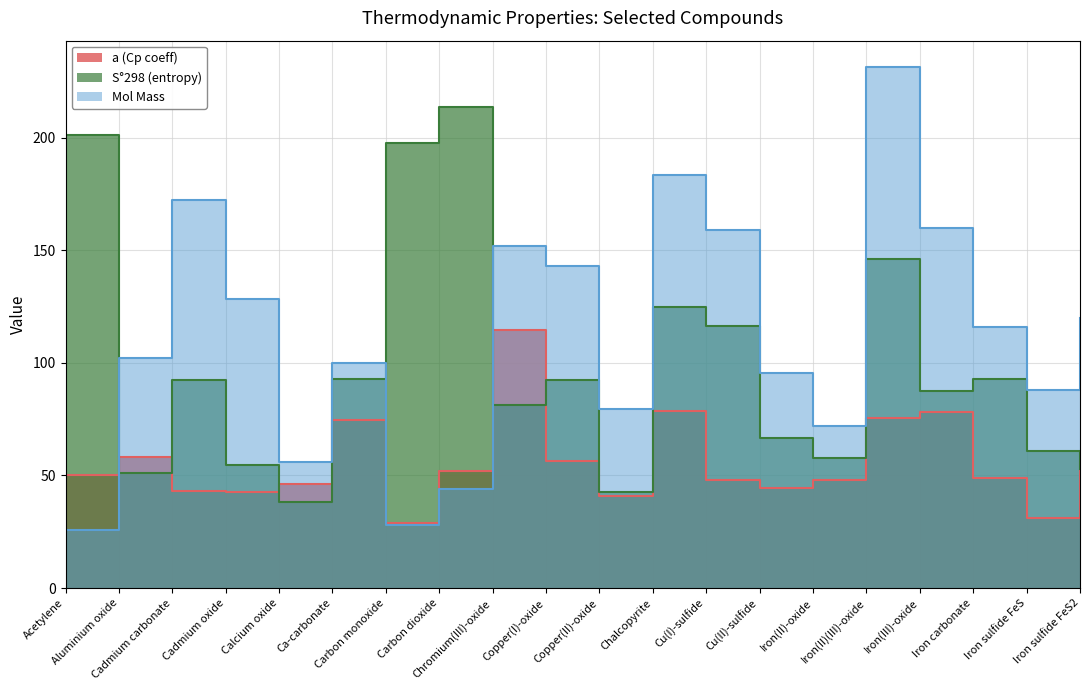

How many intersections are there between S°298 (entropy) and Mol Mass?

3